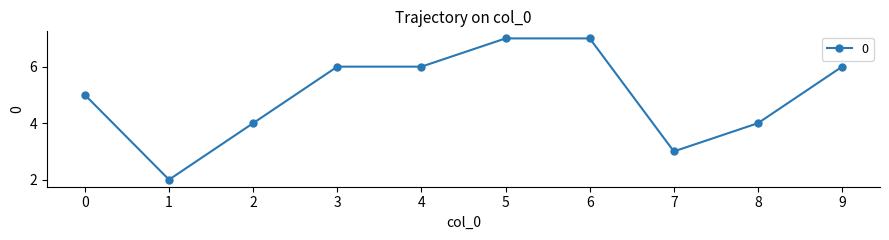

Which category has the lowest value across all series?

1